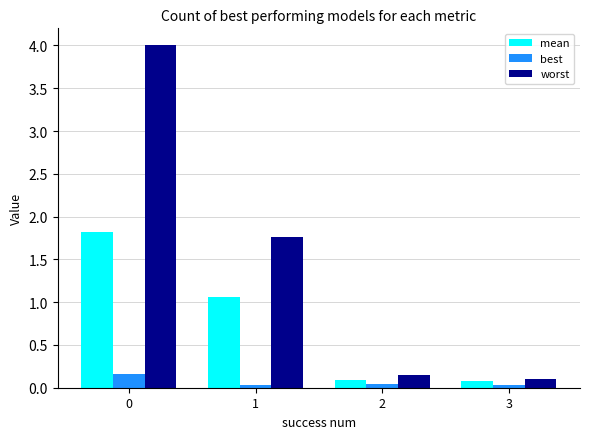

True or false: mean has a value of 1.8 at 0.

True